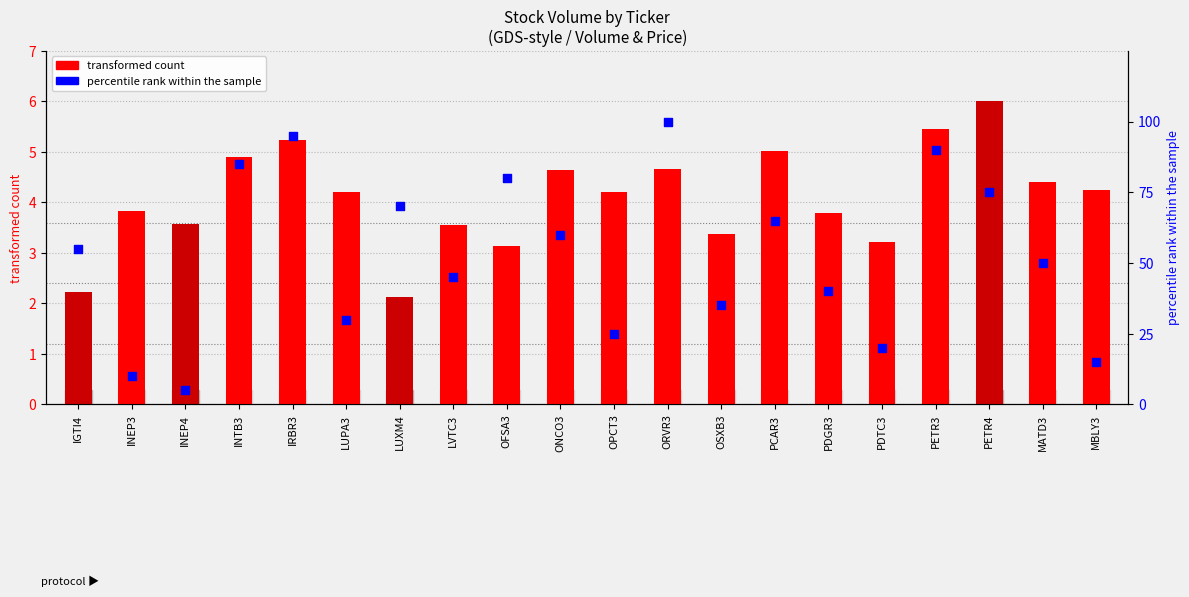

Is the value of percentile rank within the sample at ONCO3 greater than the value of transformed count at IRBR3?

Yes